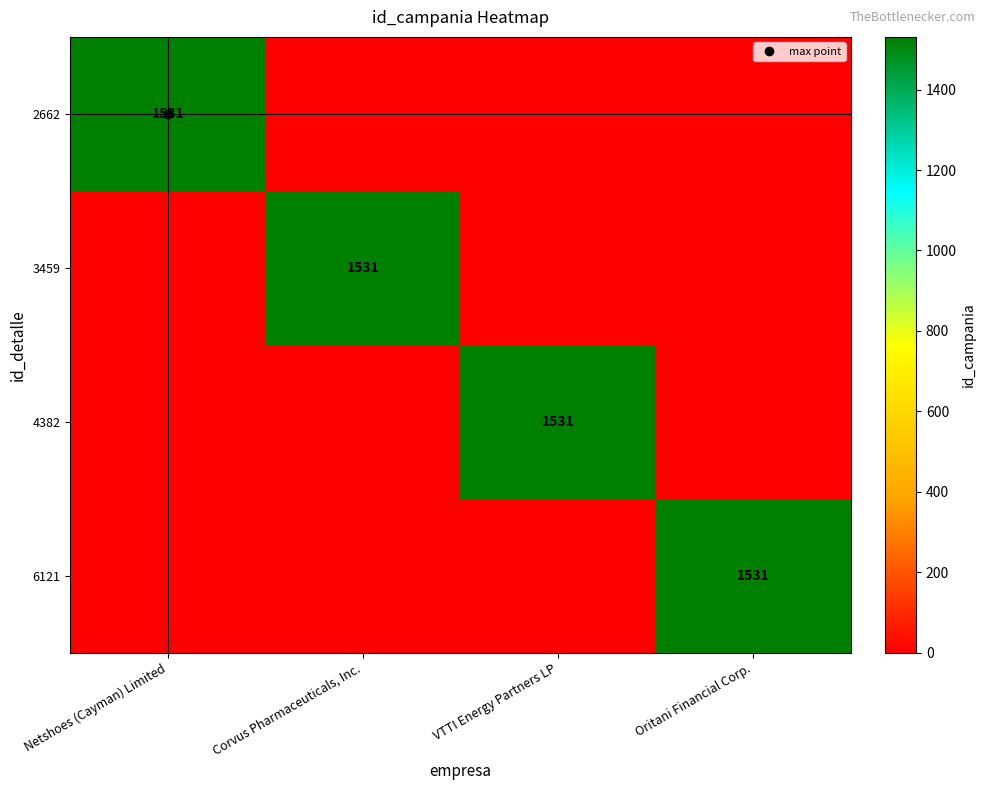

What is the sum of all 3459 values?

1531